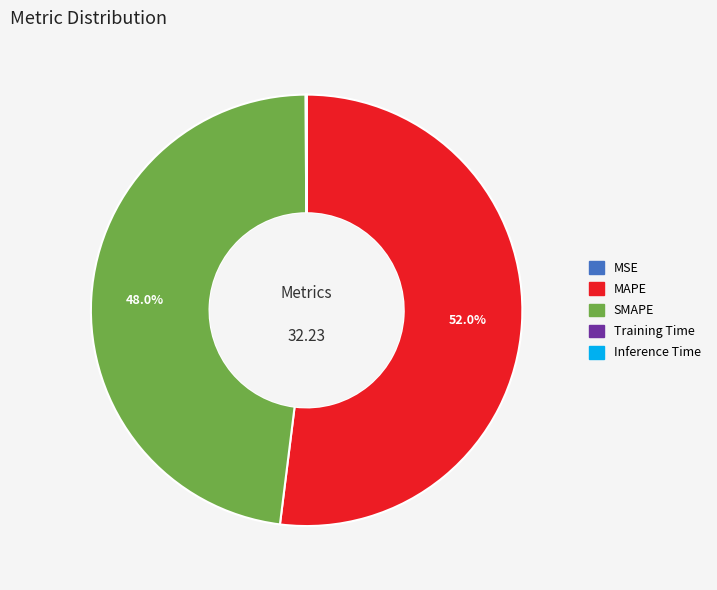

Which category has the biggest portion of the pie?

MAPE